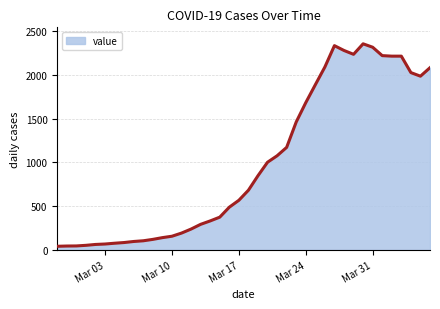

What is the greatest value displayed?

2356